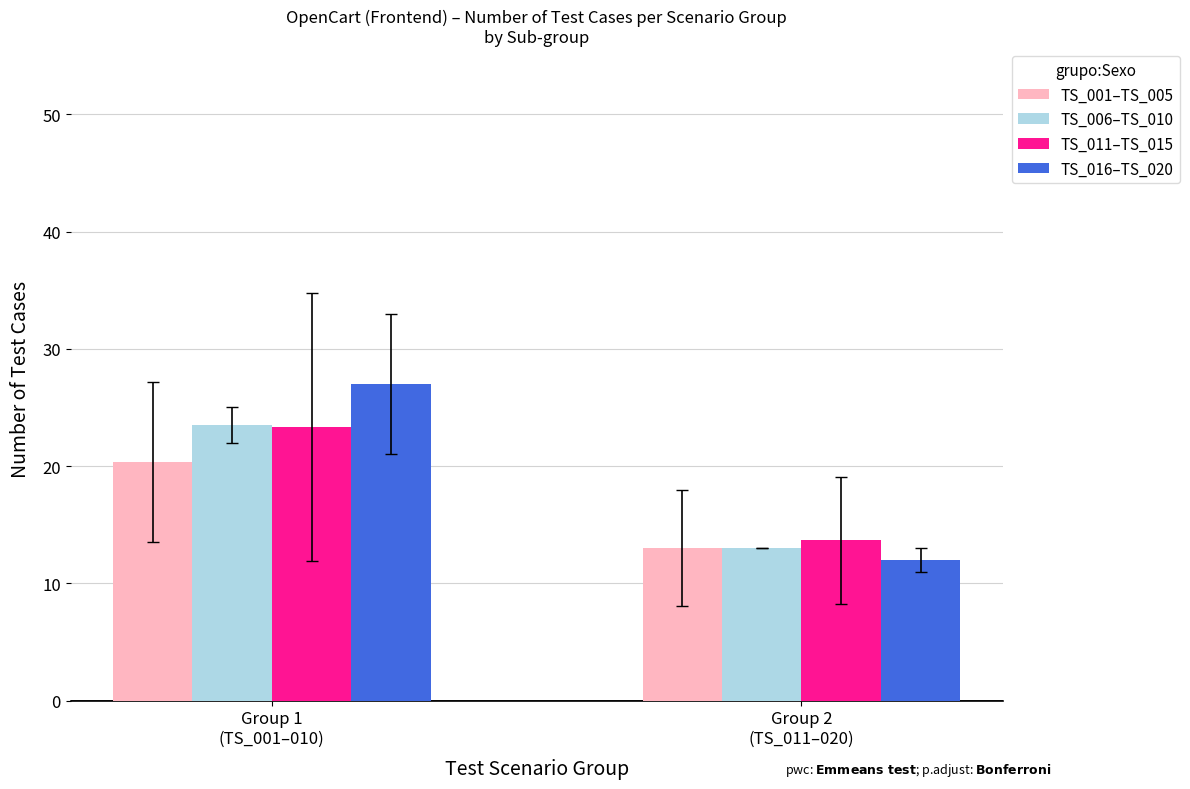

The TS_016–TS_020 series shows 12.0 at Group 2
(TS_011–020). True or false?

True